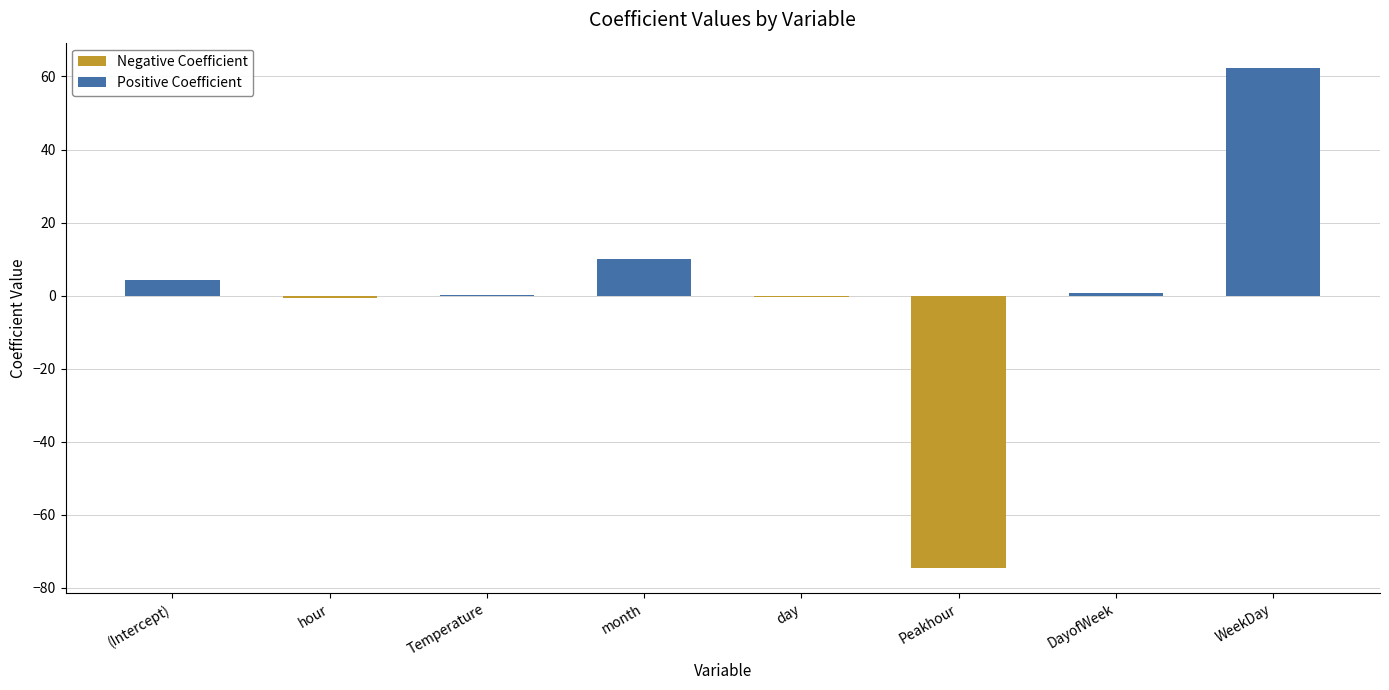

What is the average value?

0.3